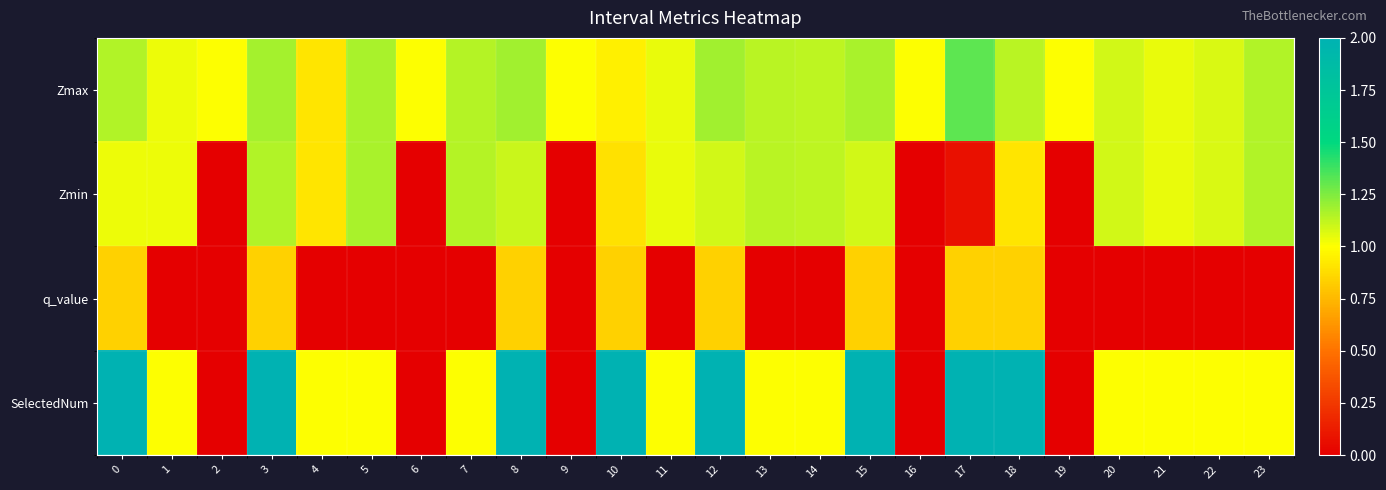

How many categories are shown in the chart?

24